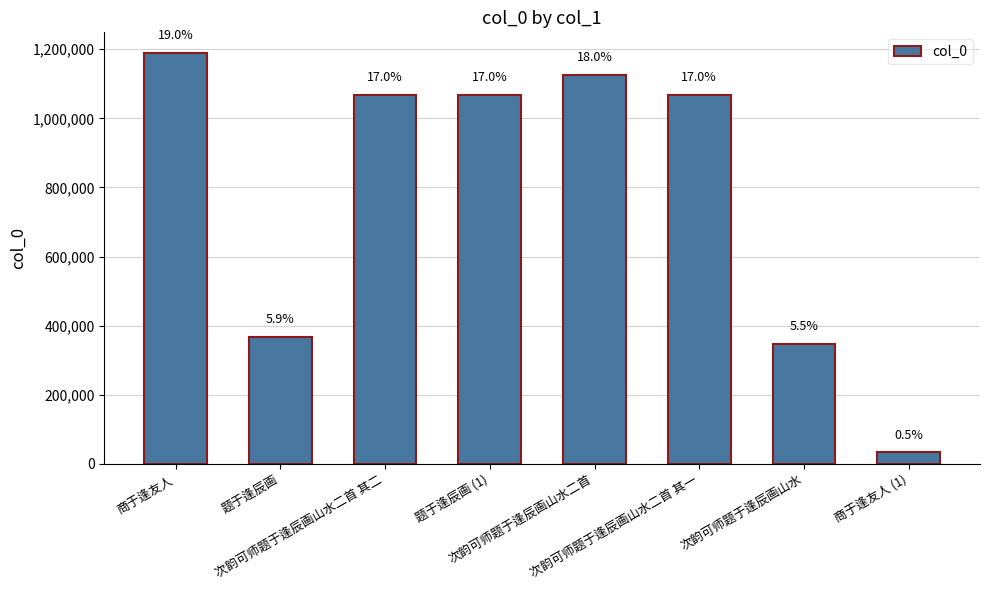

What is the change in value from 题于逢辰画 to 次韵可师题于逢辰画山水?

-22325